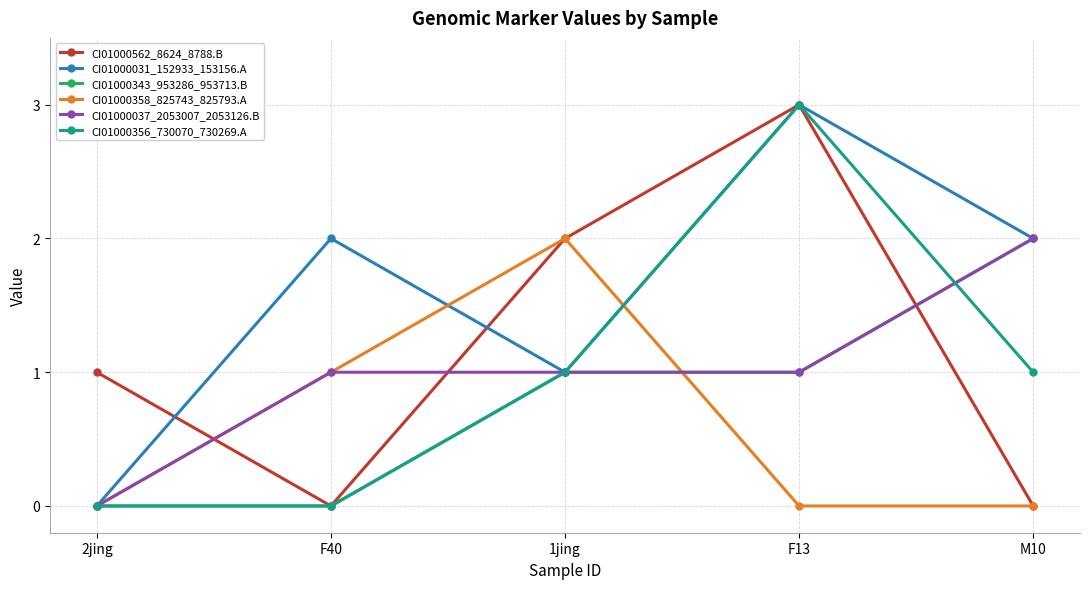

How many CI01000031_152933_153156.A values are between 1 and 2?

3